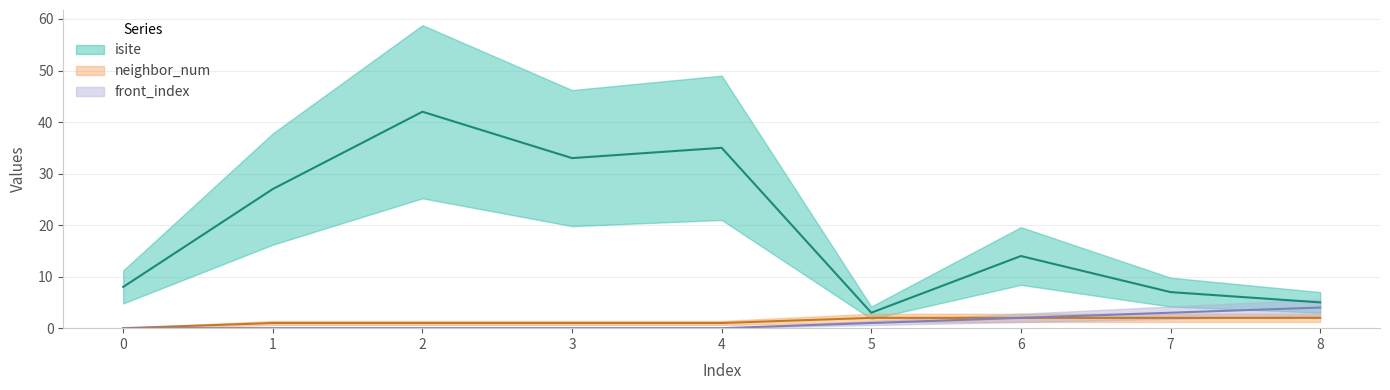

True or false: isite has a value of 7 at 7.

True